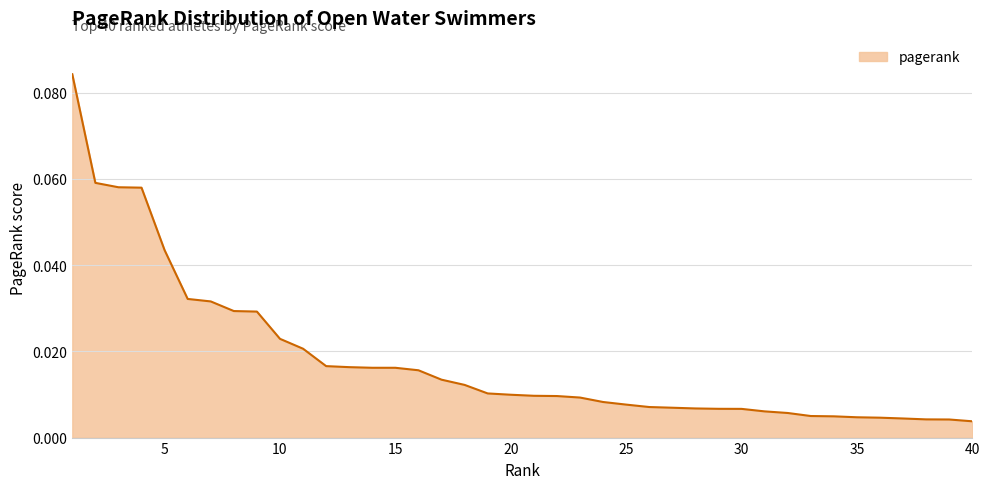

True or false: there are more than 0 points higher than both neighbors.

False